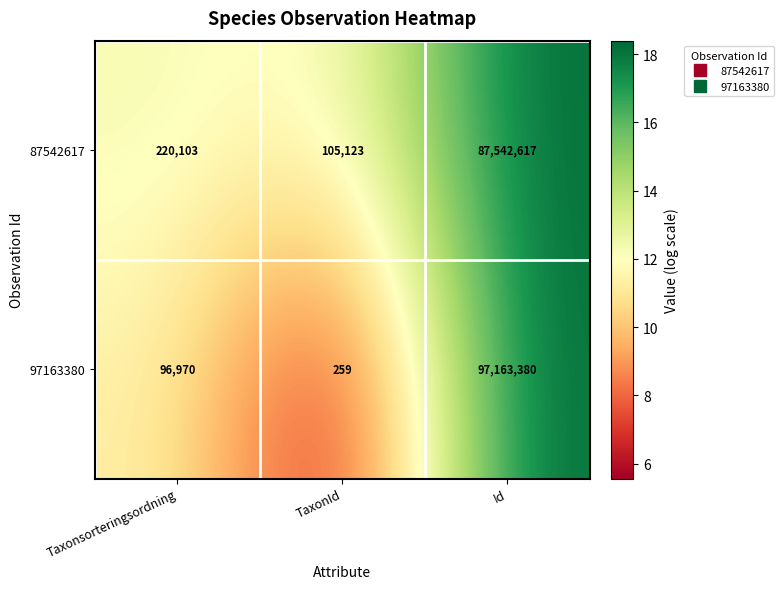

What value does the 87542617 series have at Taxonsorteringsordning, to the nearest 50?

220100